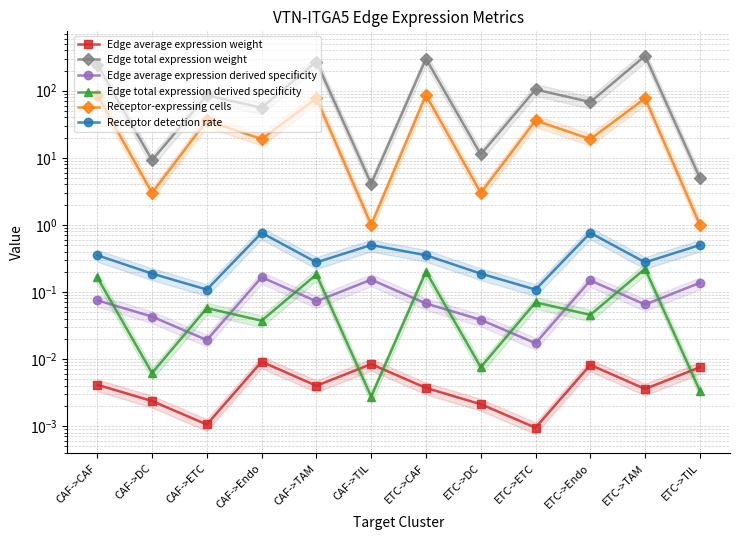

True or false: Edge total expression derived specificity and Receptor-expressing cells intersect in this chart.

False